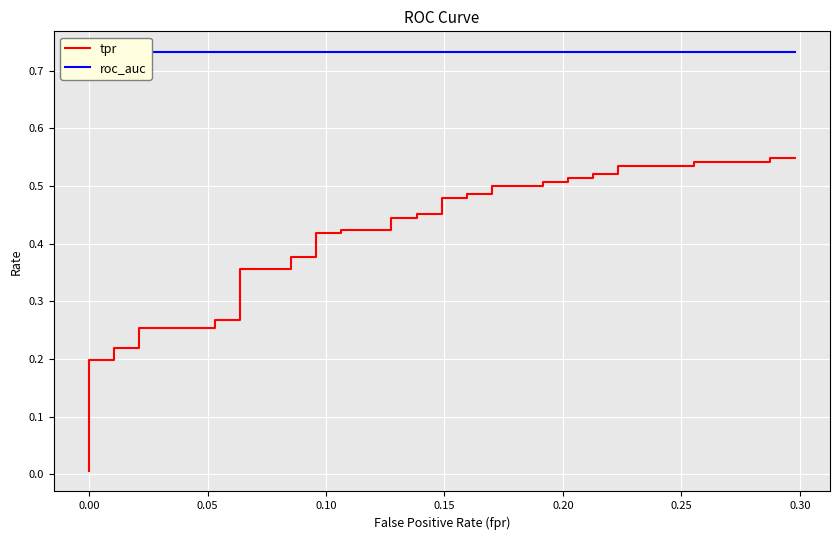

True or false: tpr and roc_auc intersect in this chart.

False